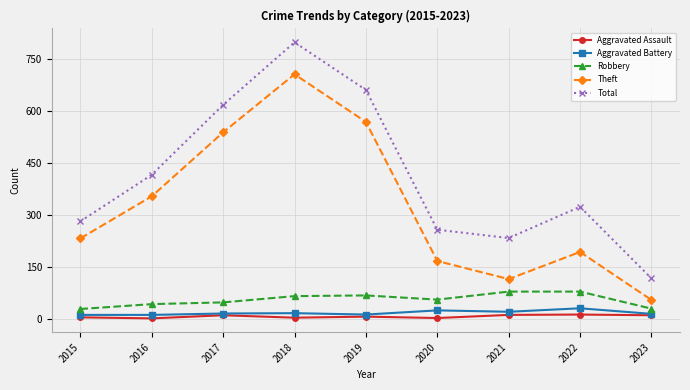

True or false: Robbery and Total intersect in this chart.

False